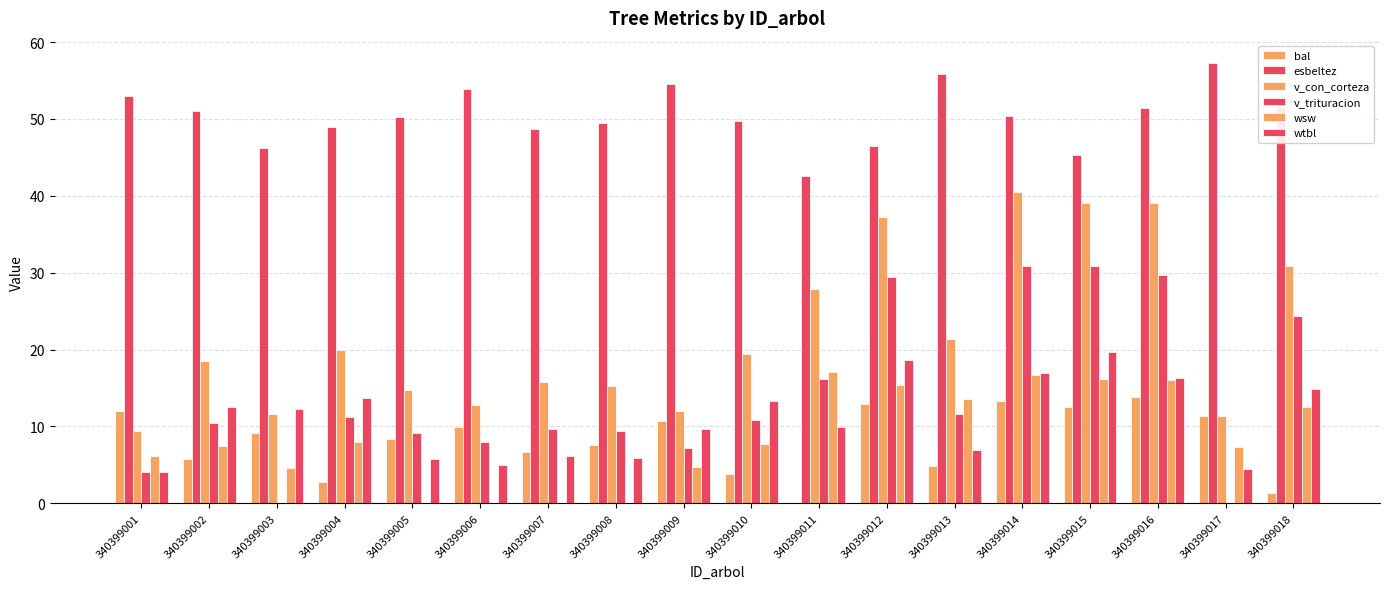

Count the number of categories in the chart.

18